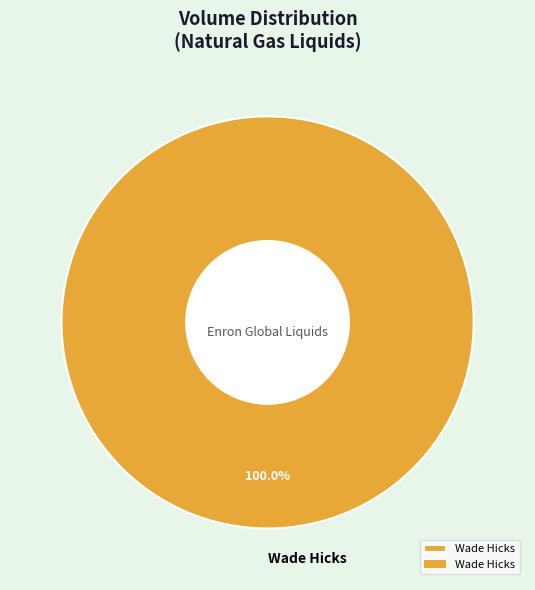

Which category accounts for the majority?

Wade Hicks